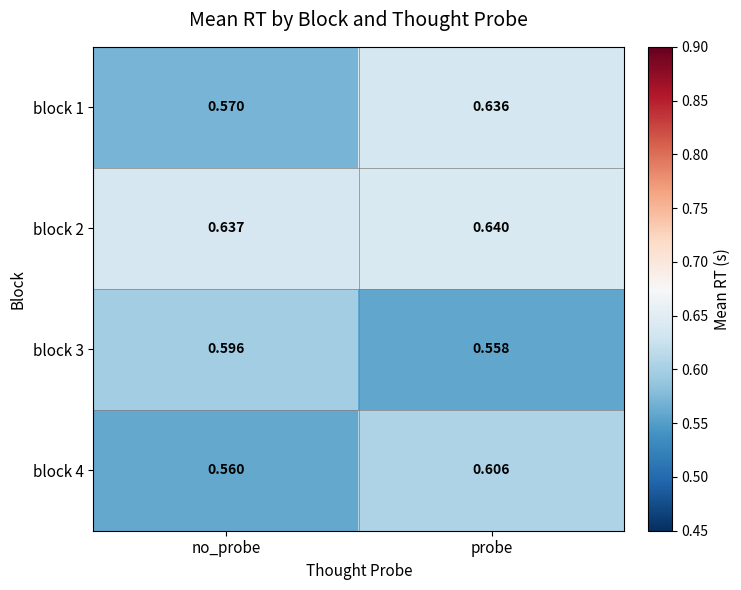

At no_probe, list the series in order from smallest to largest.

block 4, block 1, block 3, block 2